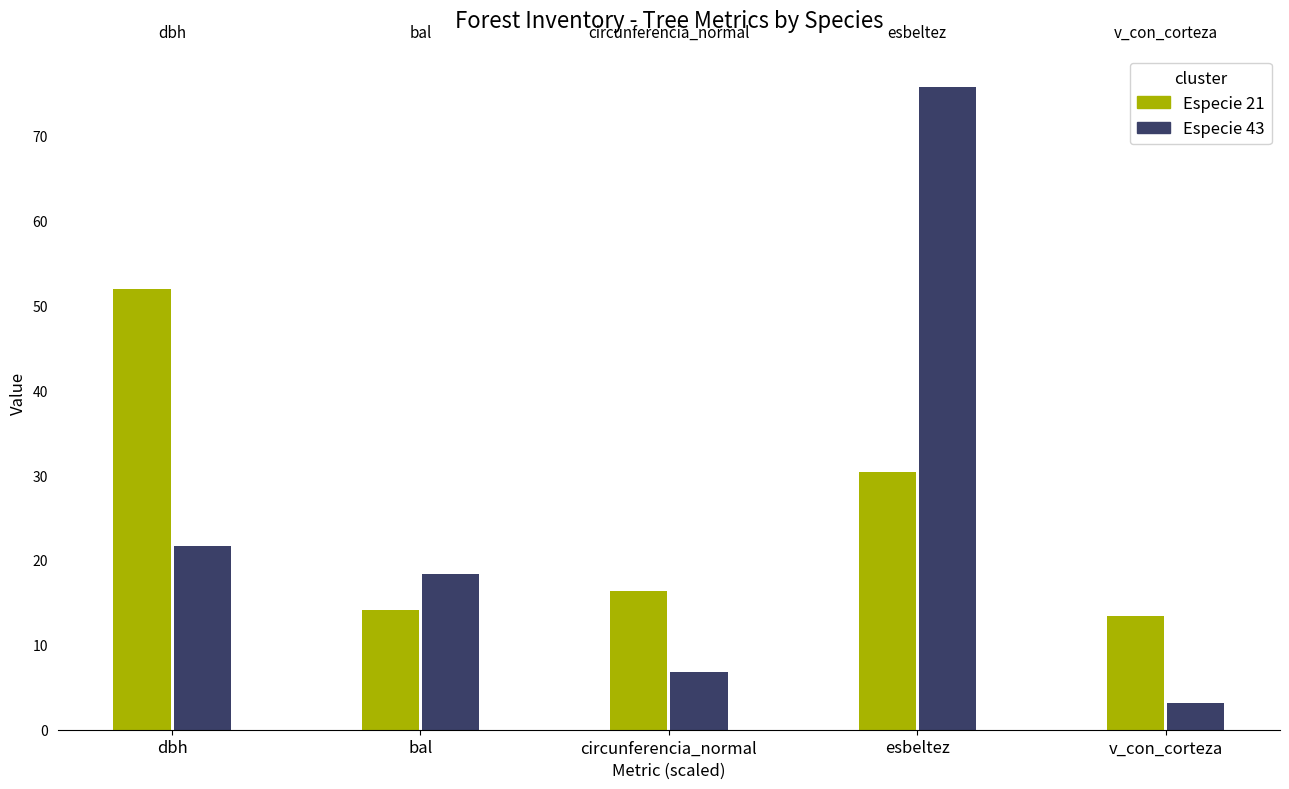

At which label is Especie 43 closest to 39?

dbh